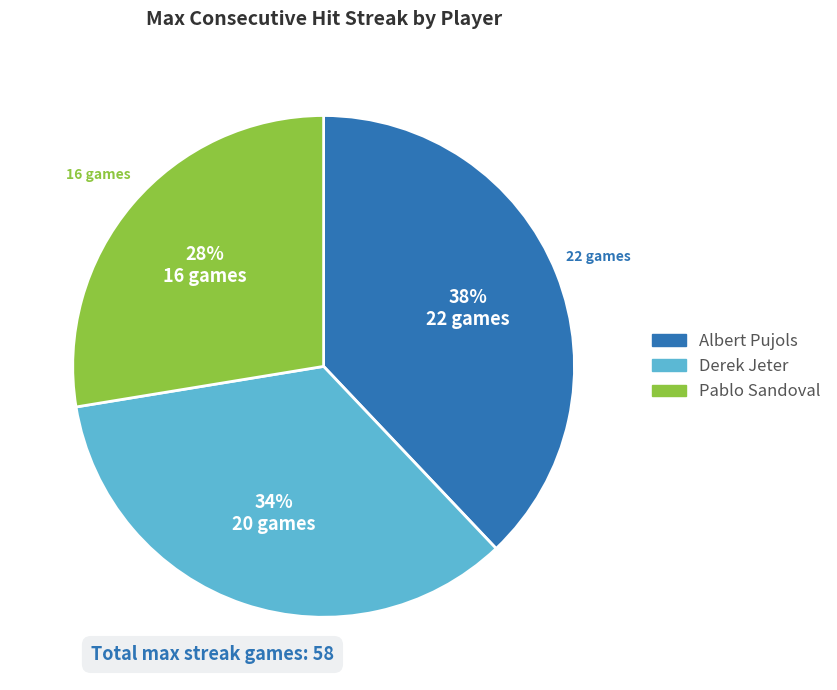

To the nearest percent, what is the average slice percentage?

33%